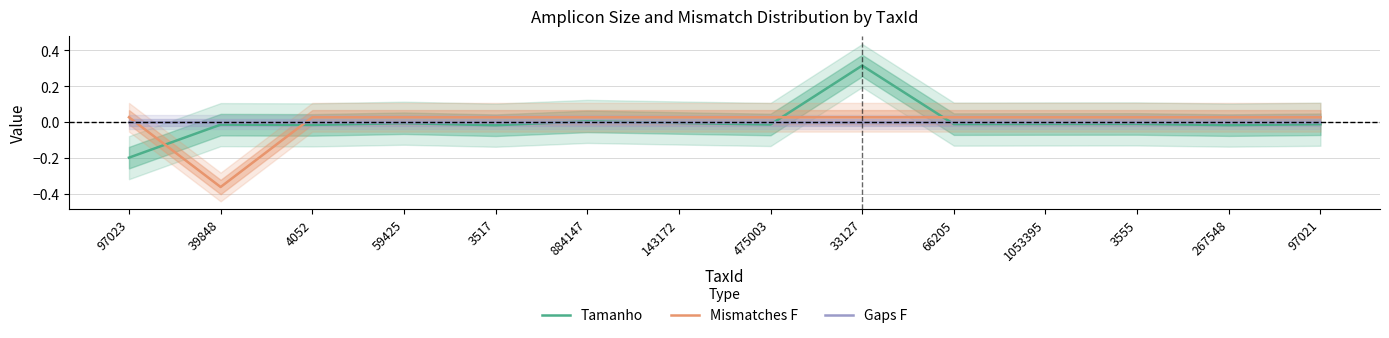

How many positive values does the Tamanho series have?

2